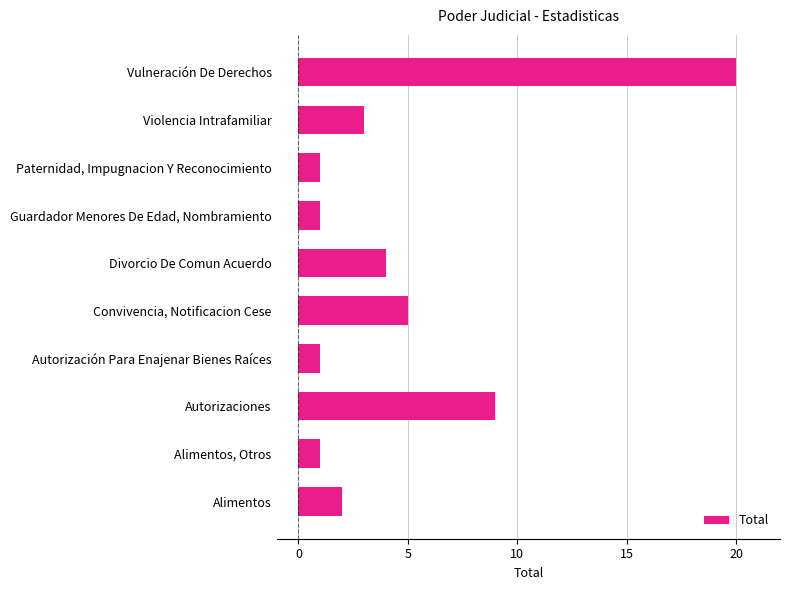

Are the bars horizontal?

Yes